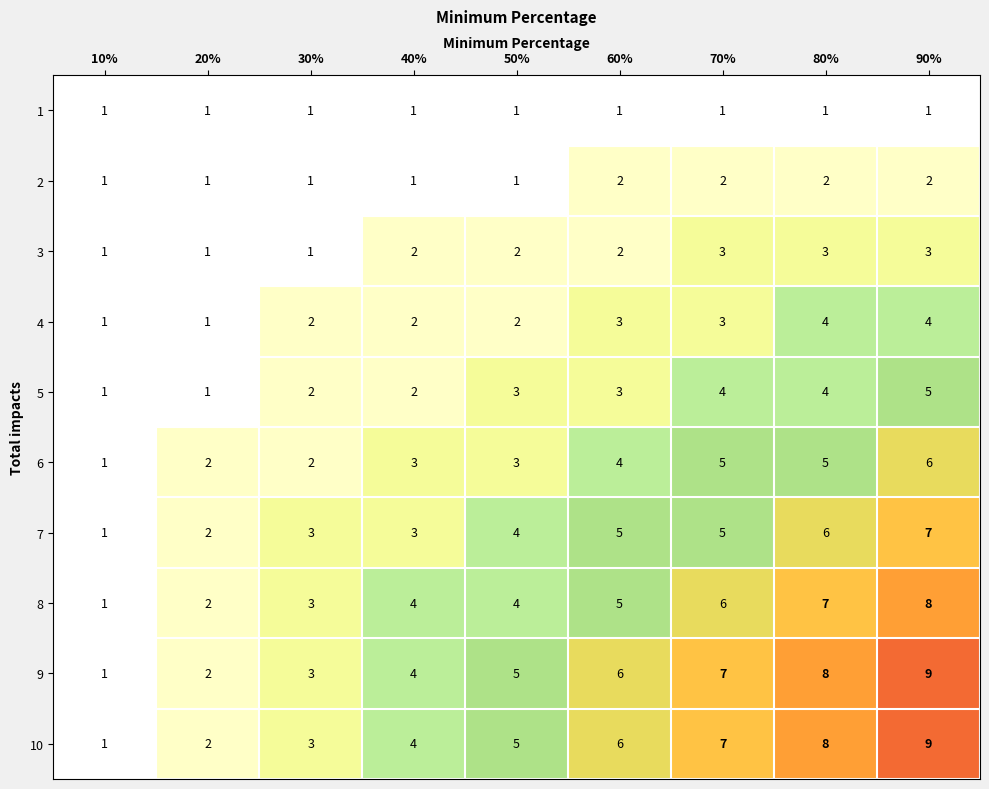

What is the total value across all series at 90%?

54